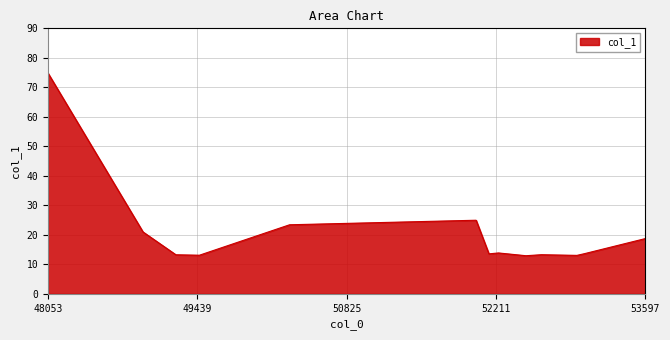

What is the maximum value shown in the chart?

74.9